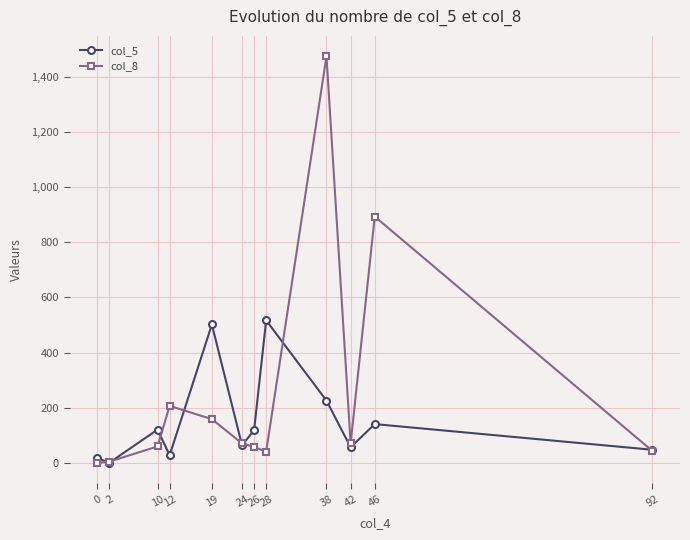

What is the value of the col_5 point at the 11th from the left?

141